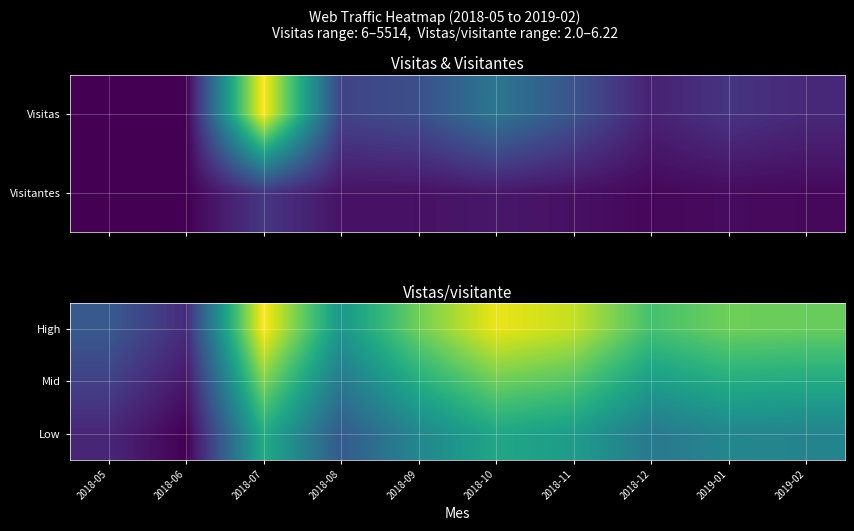

Between 2018-06 and 2018-08, which is larger?

2018-08